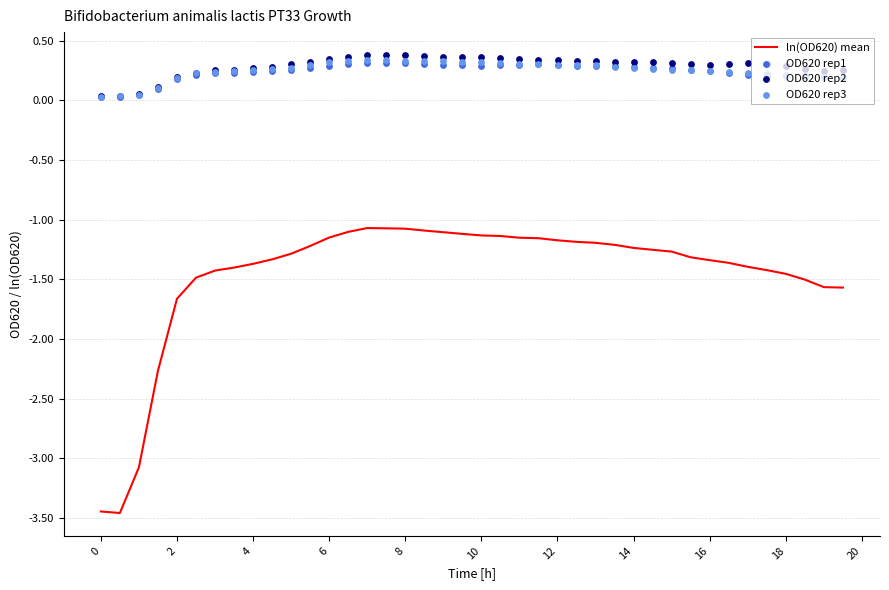

Which series contains the lowest Y value?

ln(OD620) mean